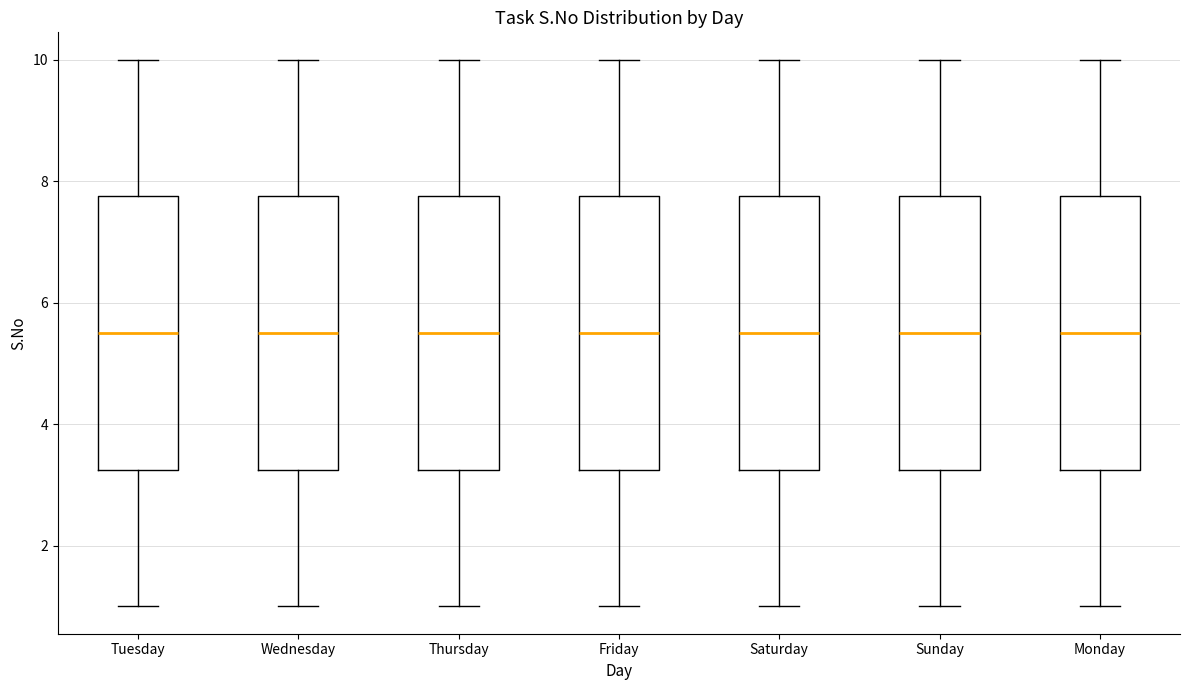

Where is the lower edge of the box for Tuesday on the y-axis? The values are not printed on the chart, so give them approximately, as read against the axis.

3.2